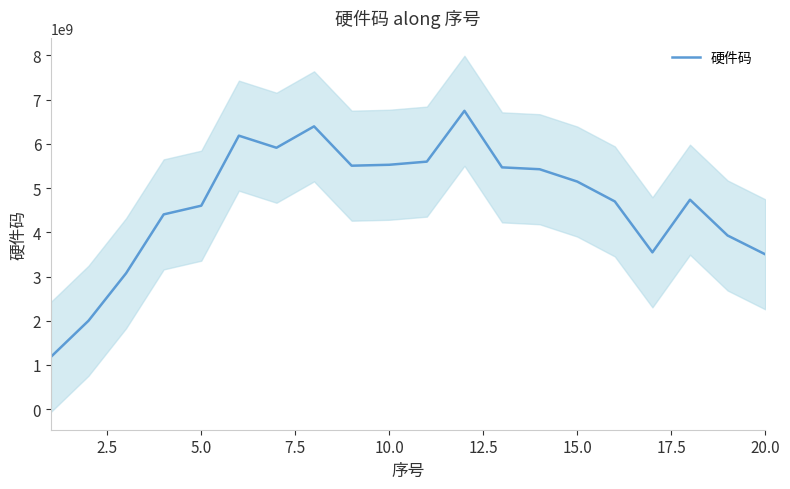

Reading left to right, list all the values displayed in this chart.

1182946183.8	2000130919.2	3073968485.2	4404113165.8	4600743267.4	6183690333.4	5910581851.8	6394287580.2	5504822556.2	5525803899.8	5596796576.4	6745277962.2	5467157380.6	5424940808.6	5146324937.2	4697086247.0	3546248480.2	4736015967.6	3927216566.6	3502195150.6